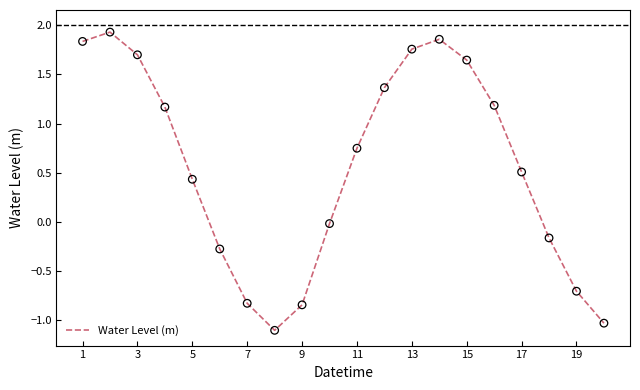

What is the smallest value displayed?

-1.1